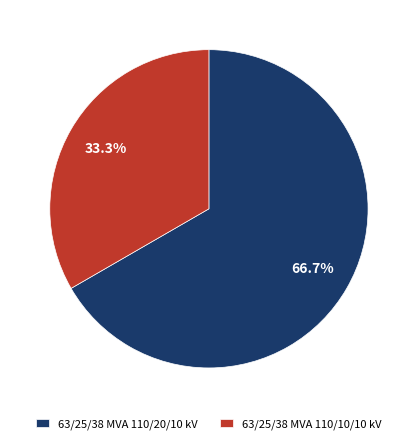

Which category has the smallest portion of the pie?

63/25/38 MVA 110/10/10 kV